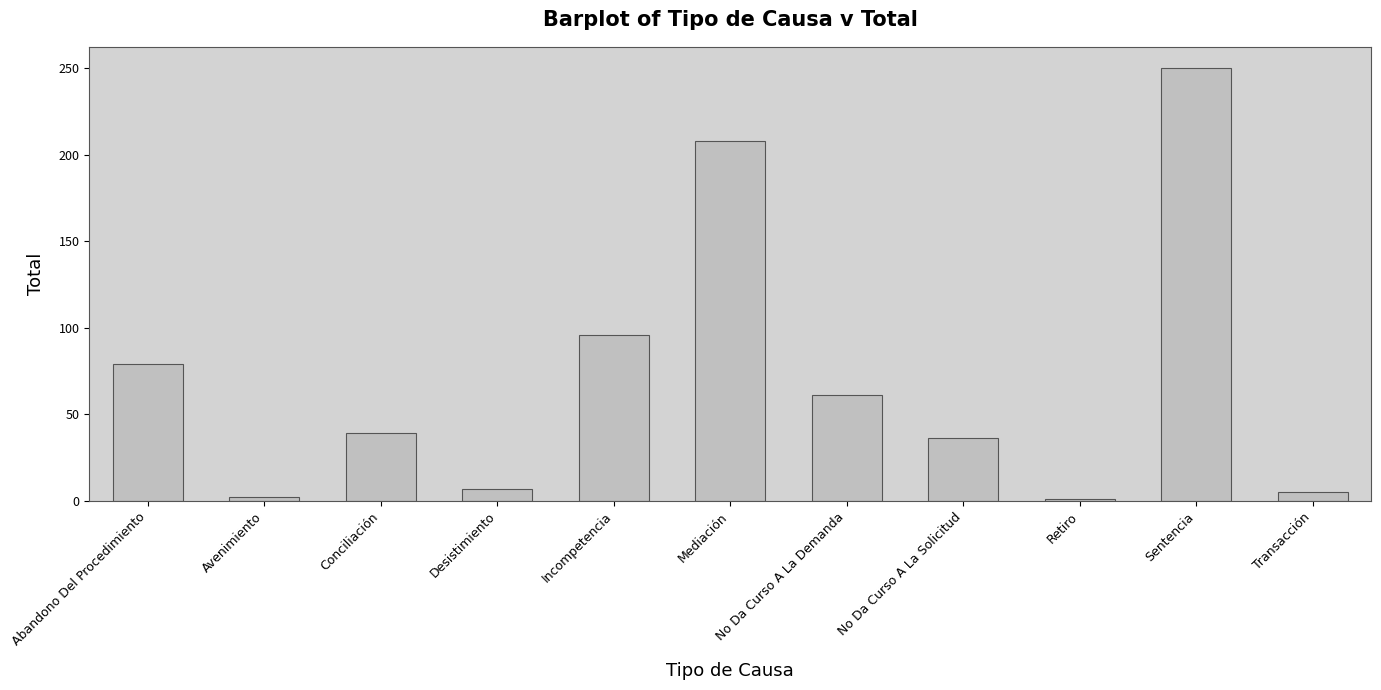

At which label is the value closest to 125?

Incompetencia